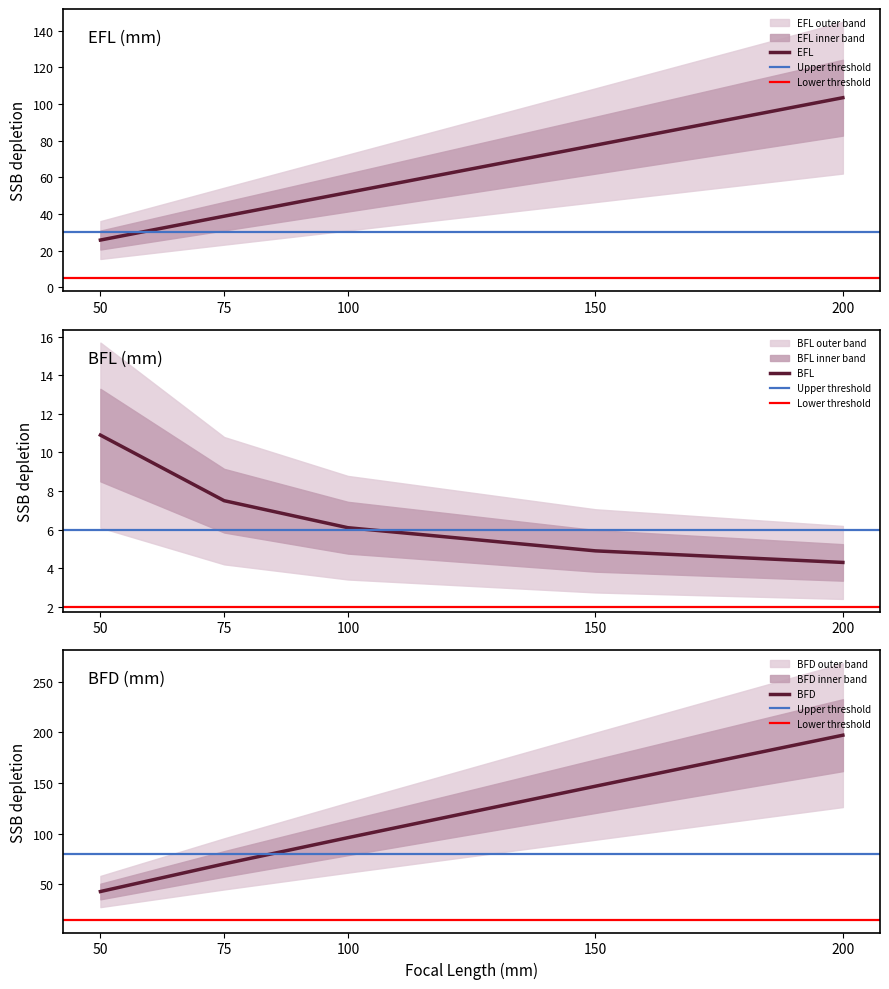

List the series in order of their peak value, lowest first.

BFL (mm), EFL (mm), BFD (mm)